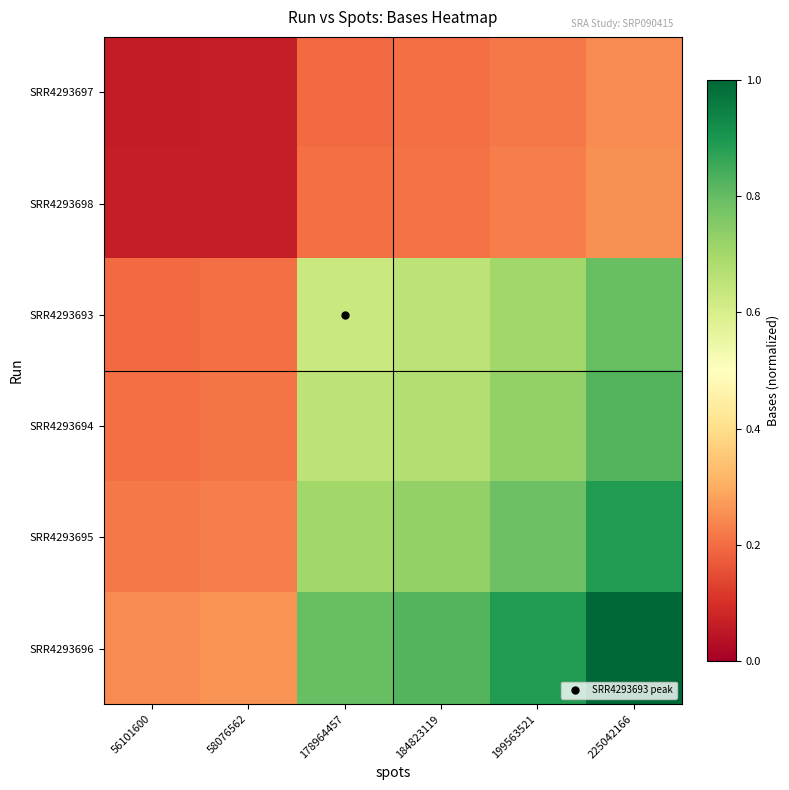

Reading right to left, extract all data points from this chart.

SRR4293697: 225042166=0.2	199563521=0.2	184823119=0.2	178964457=0.2	58076562=0.1	56101600=0.1
SRR4293698: 225042166=0.3	199563521=0.2	184823119=0.2	178964457=0.2	58076562=0.1	56101600=0.1
SRR4293693: 225042166=0.8	199563521=0.7	184823119=0.7	178964457=0.6	58076562=0.2	56101600=0.2
SRR4293694: 225042166=0.8	199563521=0.7	184823119=0.7	178964457=0.7	58076562=0.2	56101600=0.2
SRR4293695: 225042166=0.9	199563521=0.8	184823119=0.7	178964457=0.7	58076562=0.2	56101600=0.2
SRR4293696: 225042166=1.0	199563521=0.9	184823119=0.8	178964457=0.8	58076562=0.3	56101600=0.2